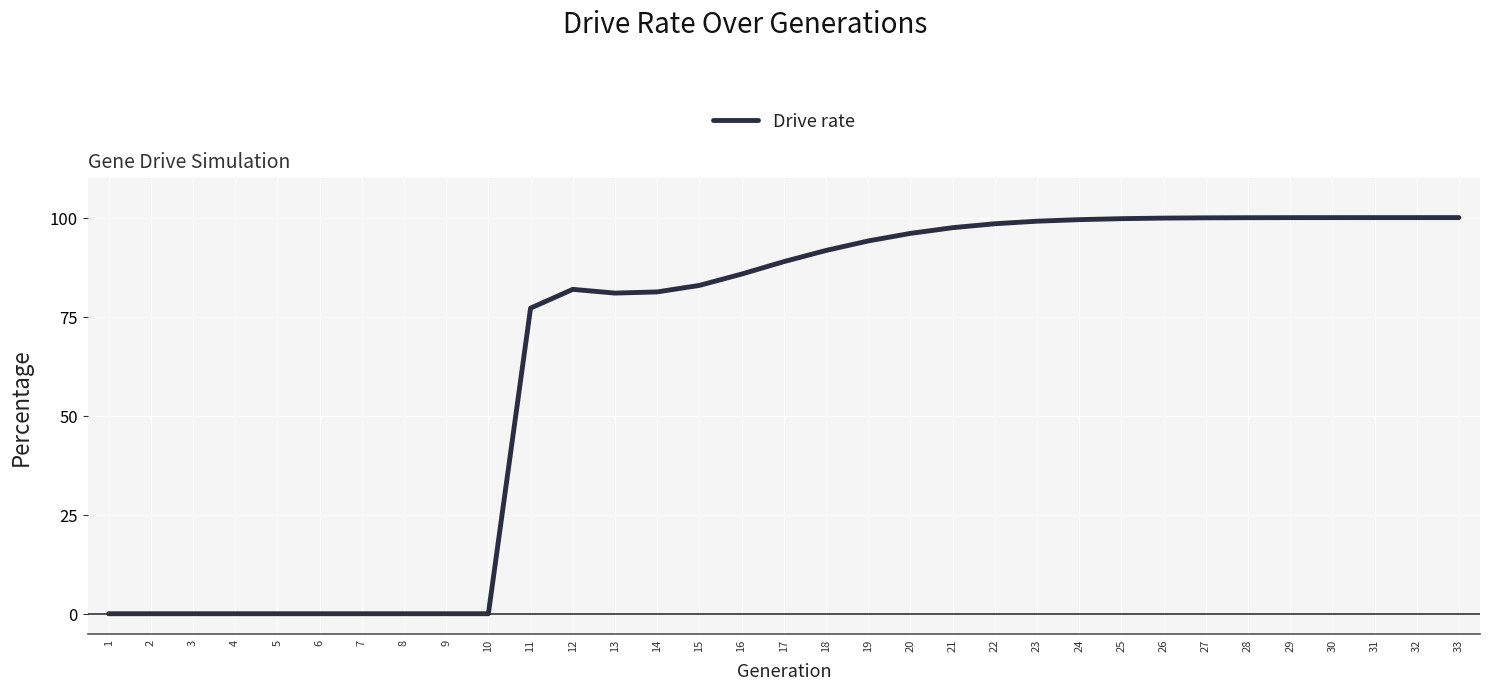

What is the maximum value shown in the chart?

100.0